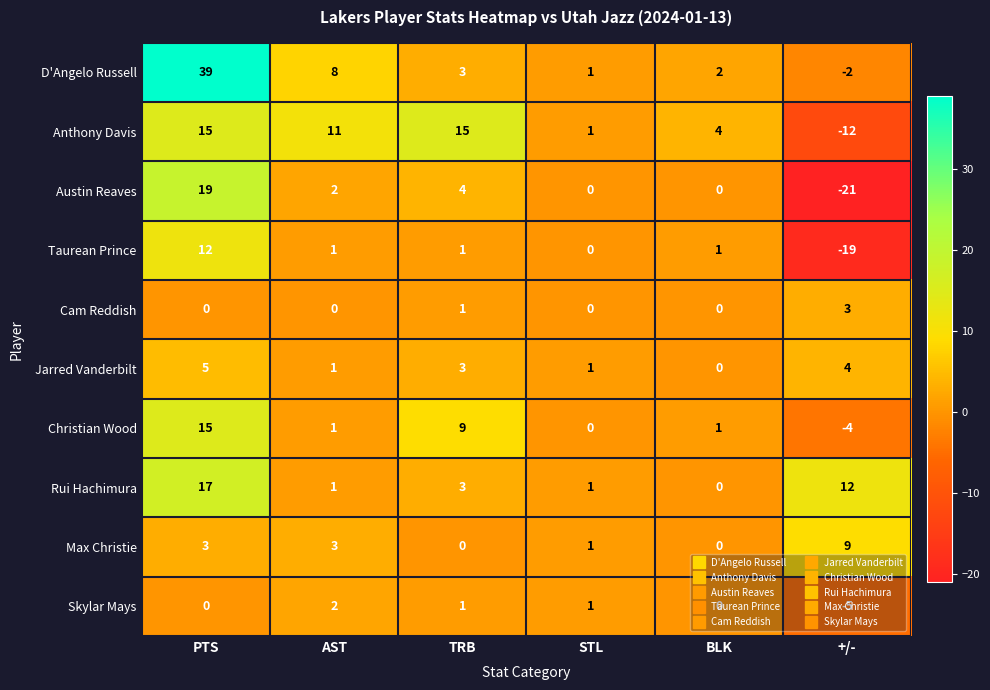

What is the sum of all Rui Hachimura values?

34